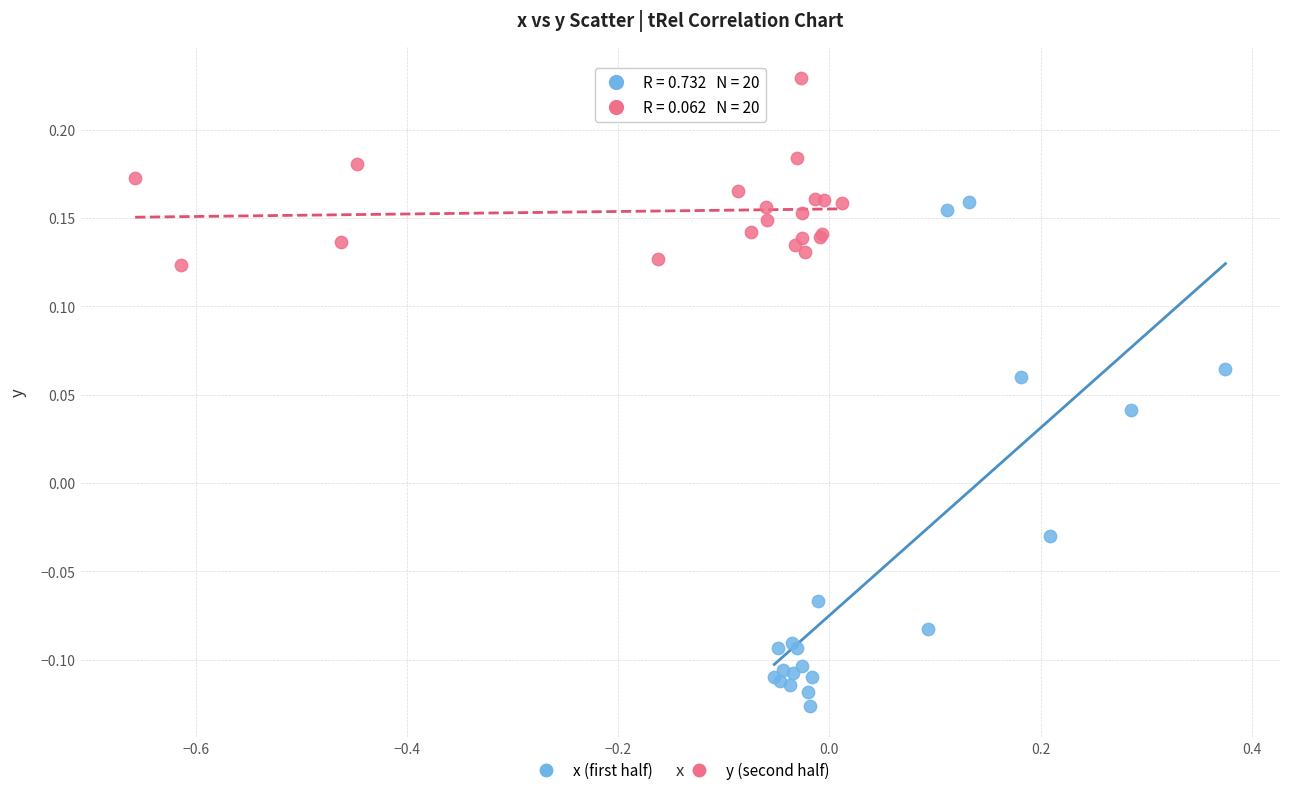

What are all the series names shown in the legend?

x (first half), y (second half)